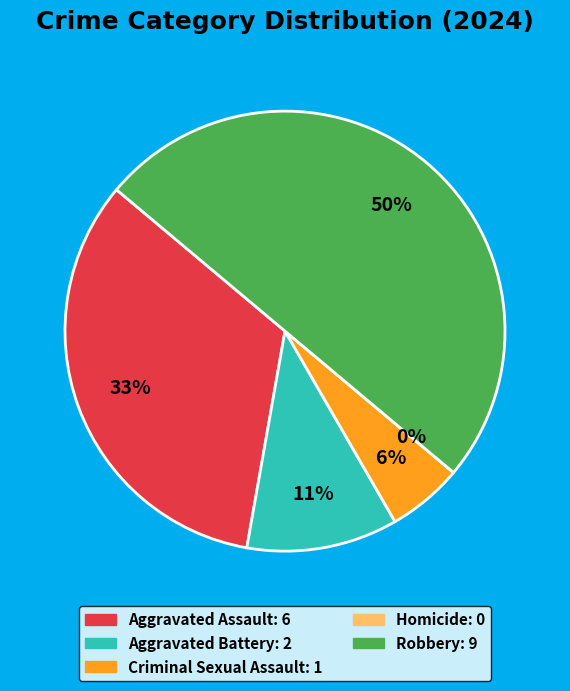

Rank the categories by value from lowest to highest.

Homicide, Criminal Sexual Assault, Aggravated Battery, Aggravated Assault, Robbery